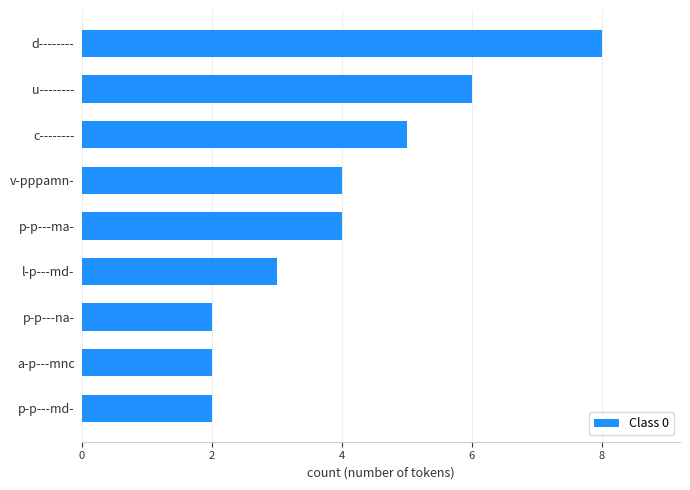

What is the minimum value shown in the chart?

2